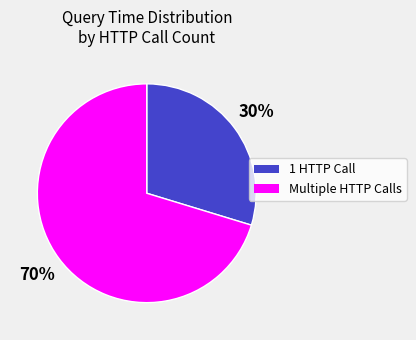

To the nearest percent, what is the average slice percentage?

50%